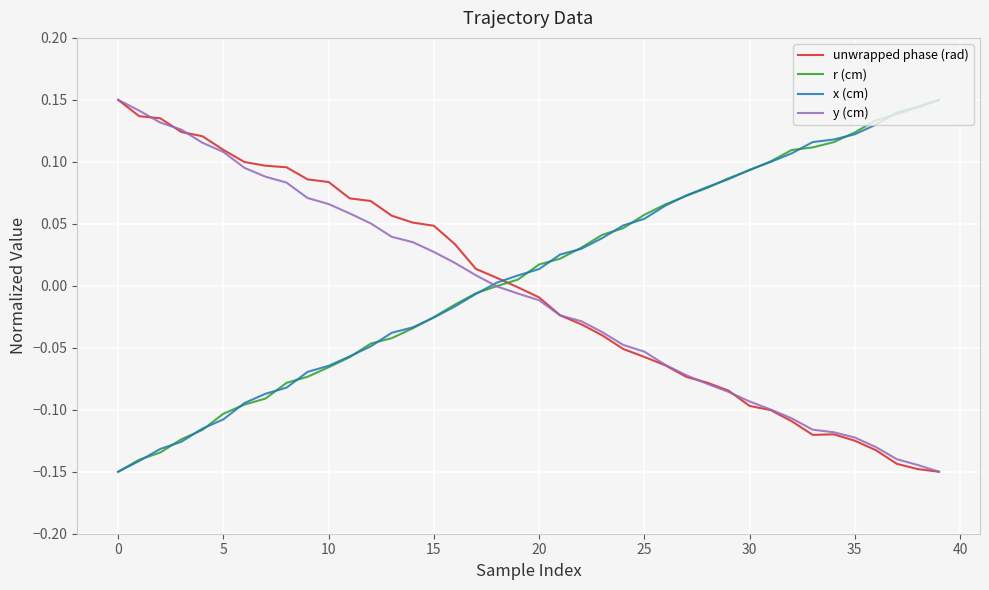

How many lines are shown in the chart?

4